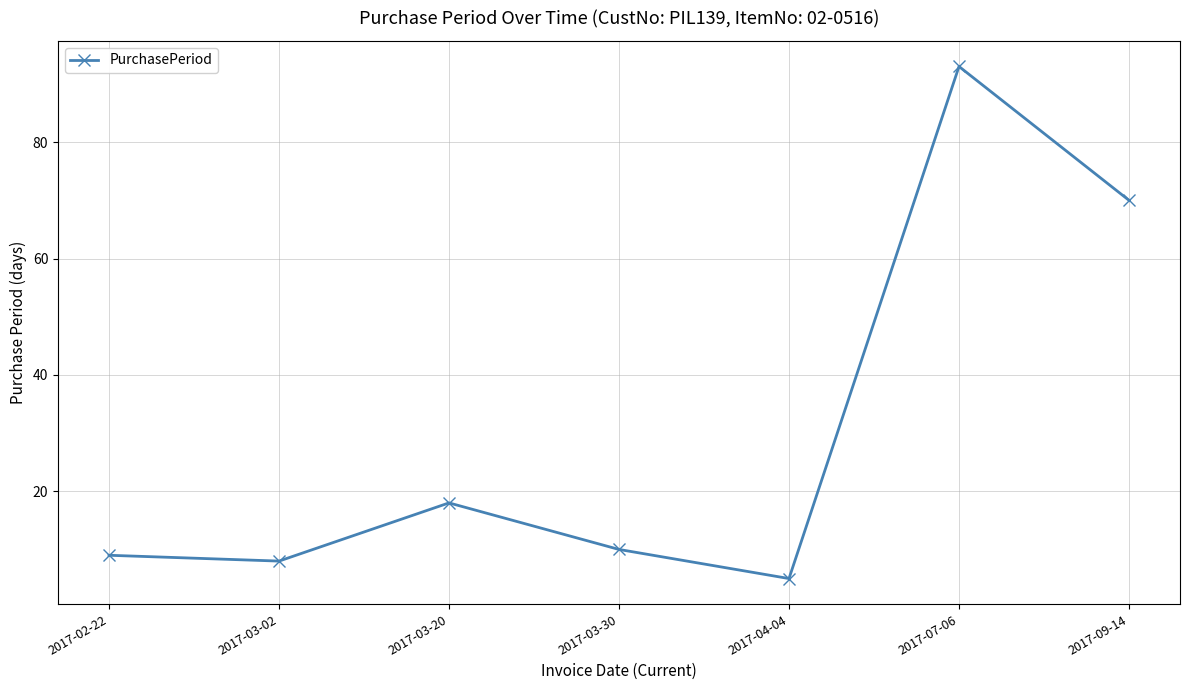

What is the difference between the maximum and minimum values?

88